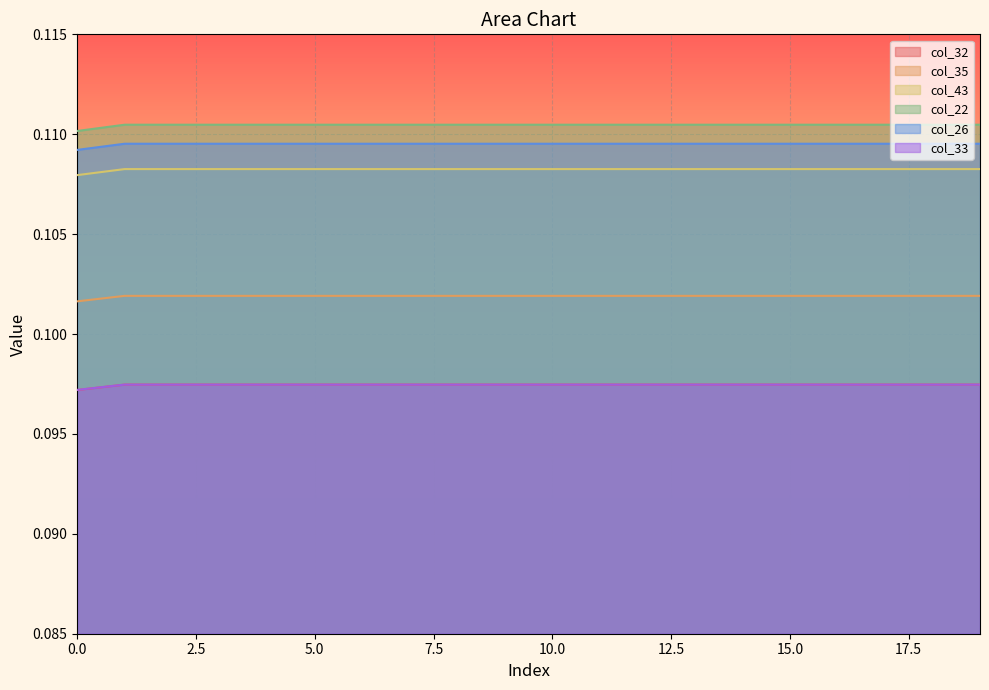

At which label does col_33 reach its peak?

1